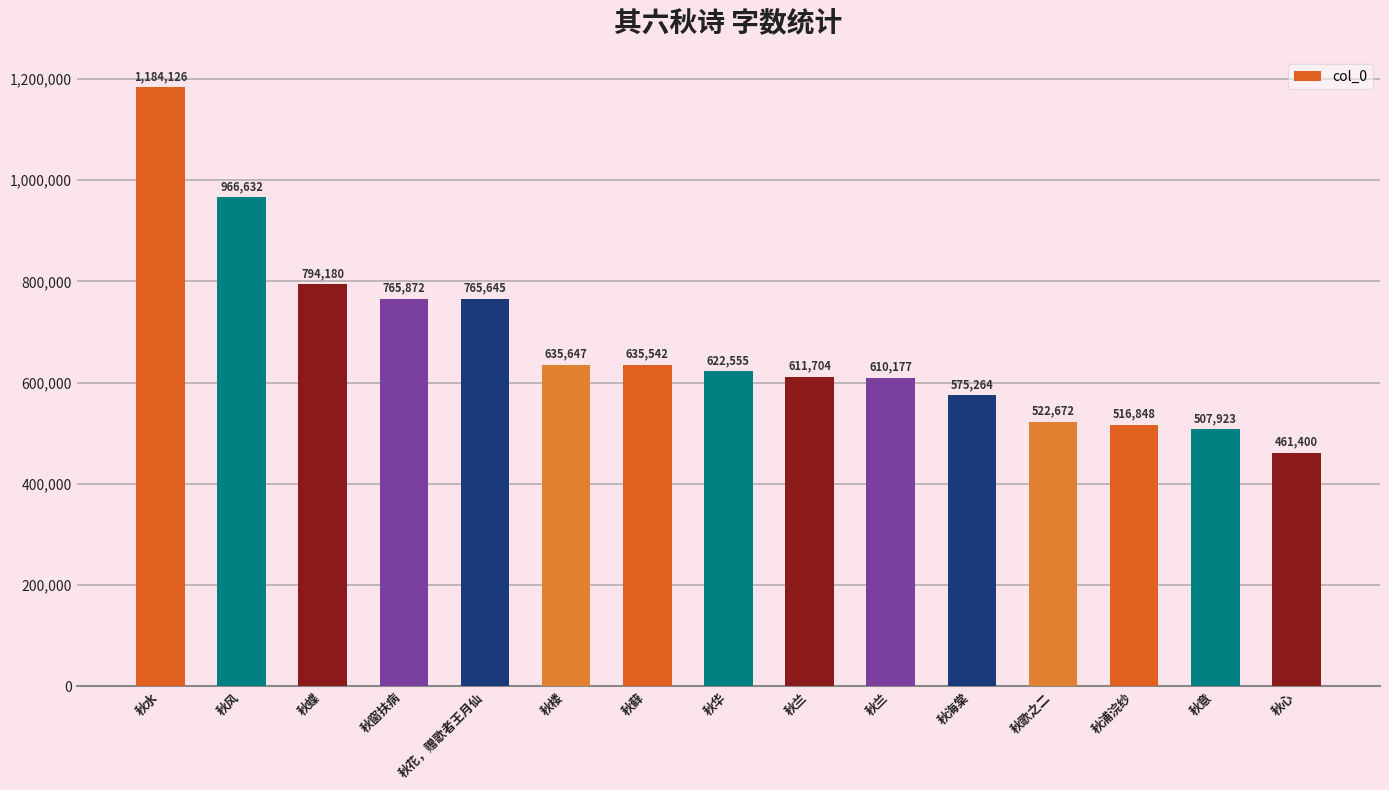

Which label corresponds to the smallest value in the chart?

秋心